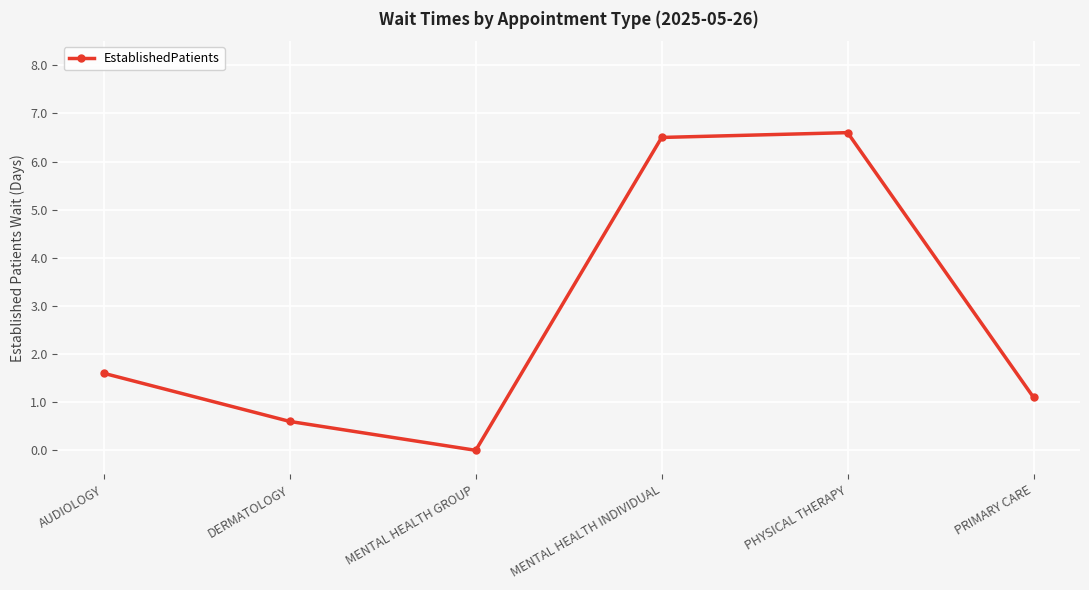

The chart shows a value of 1.1 at PRIMARY CARE. True or false?

True